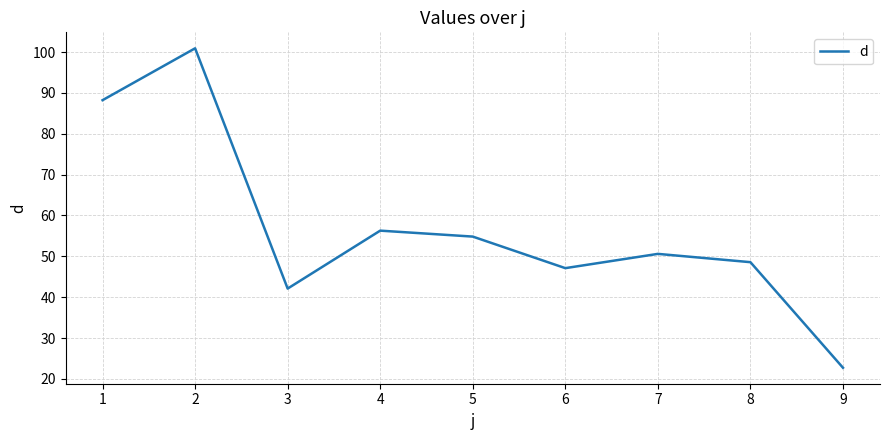

The value at 7 is 50.6. True or false?

True